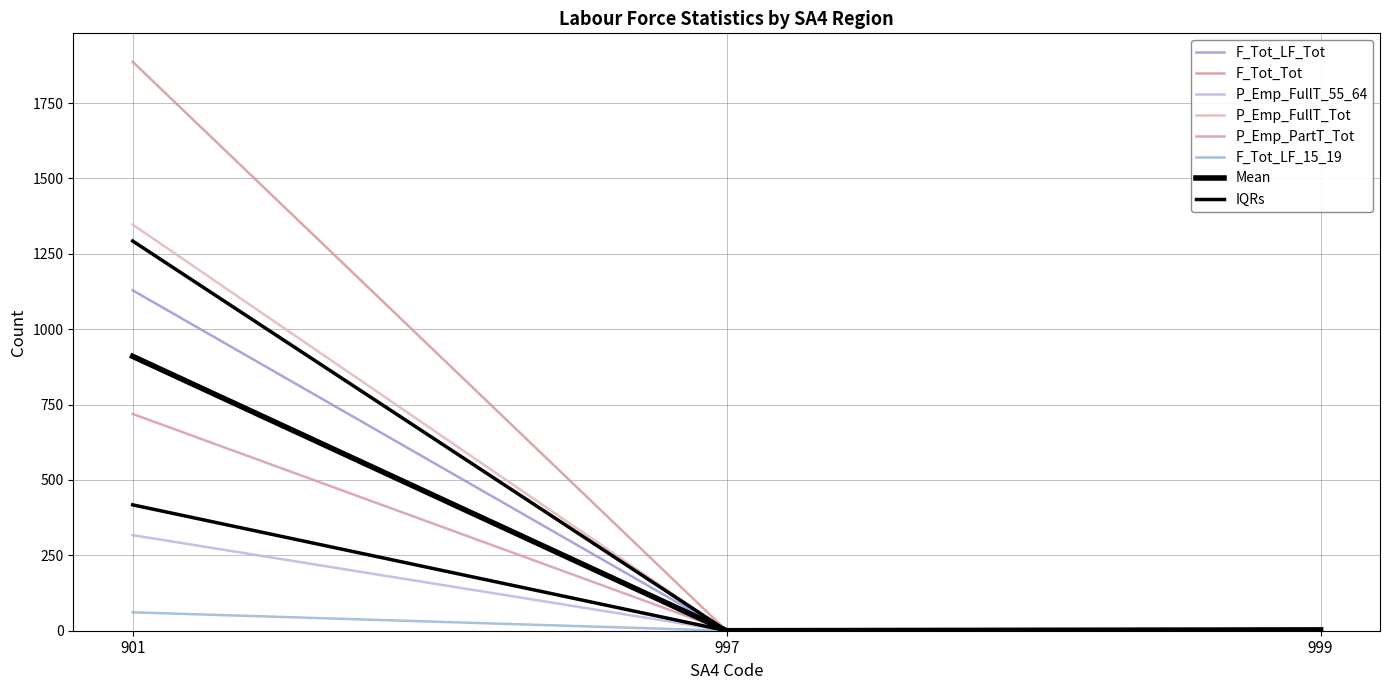

What is the difference between the maximum and minimum values in the P_Emp_FullT_55_64 series?

317